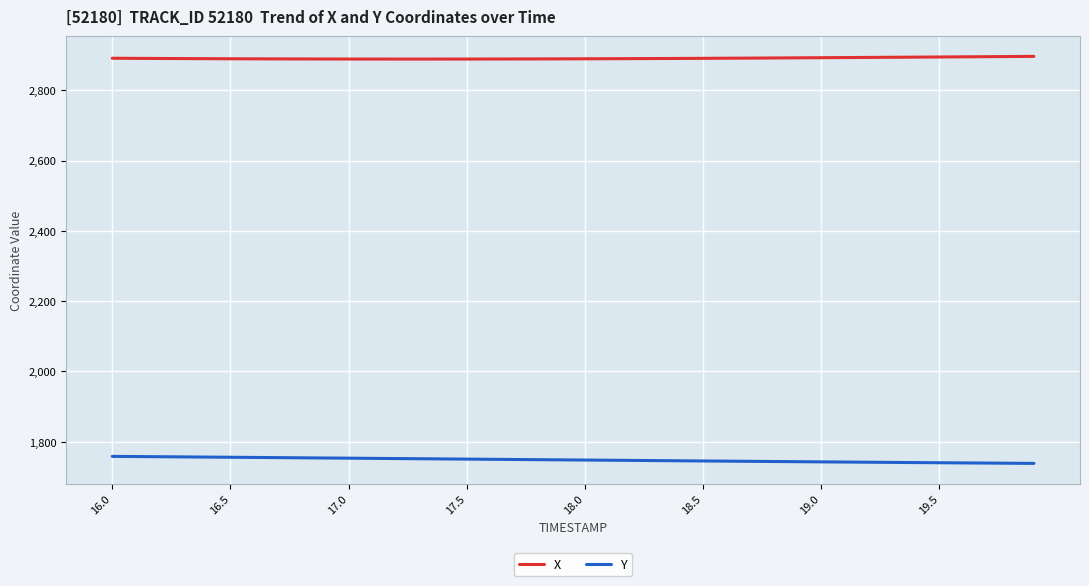

True or false: X and Y cross at least once.

False